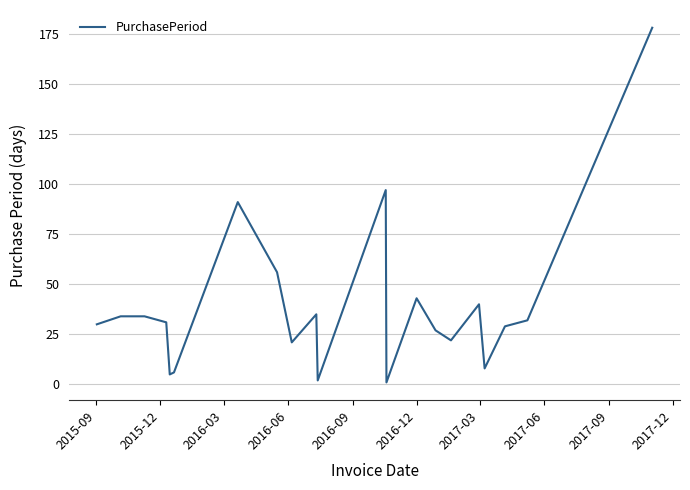

What is the difference between the maximum and minimum values?

177